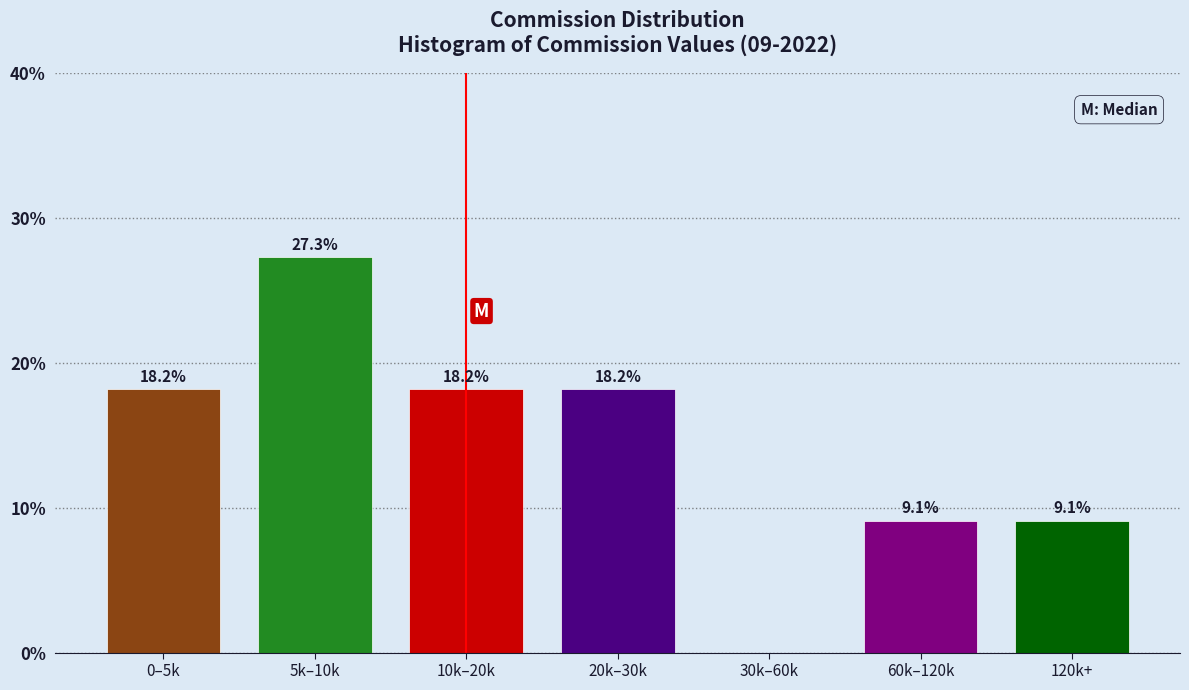

Reading left to right, extract all data points from this chart.

0–5k=18.2	5k–10k=27.3	10k–20k=18.2	20k–30k=18.2	30k–60k=0.0	60k–120k=9.1	120k+=9.1